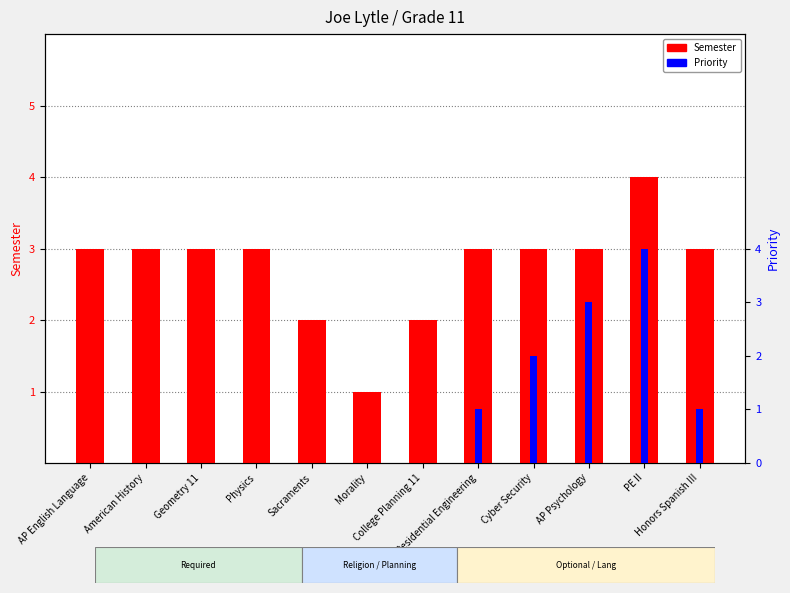

List the series in order of their peak value, lowest first.

Semester, Priority